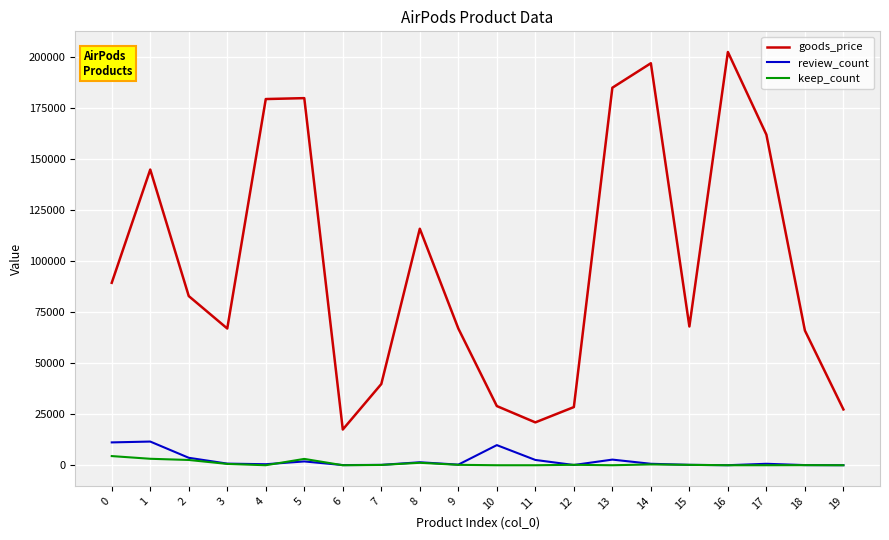

What is the difference between the maximum and second lowest values in the keep_count series?

4487